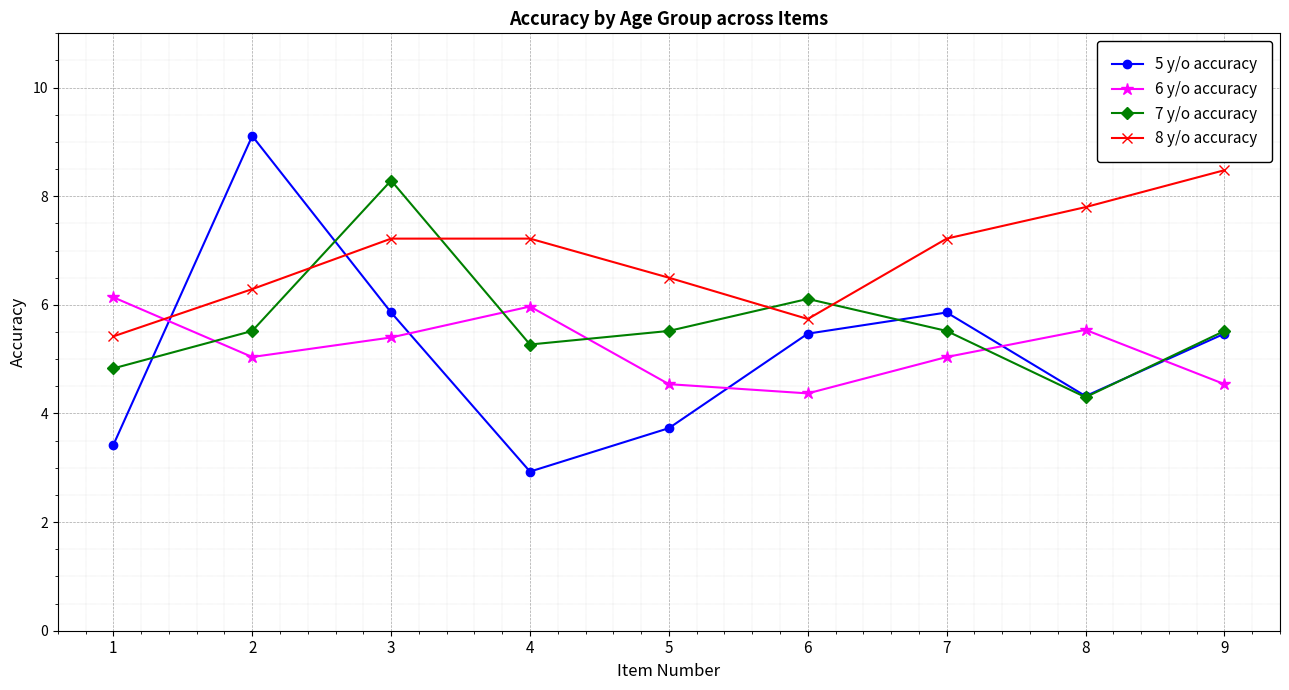

Count the number of data series in this chart.

4